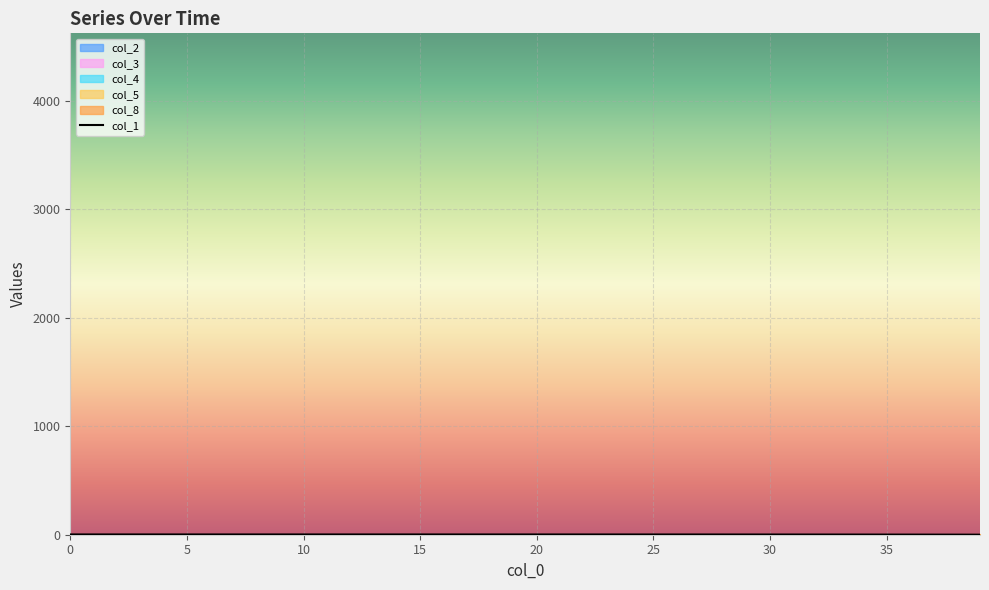

What is the minimum value shown in the chart?

0.6